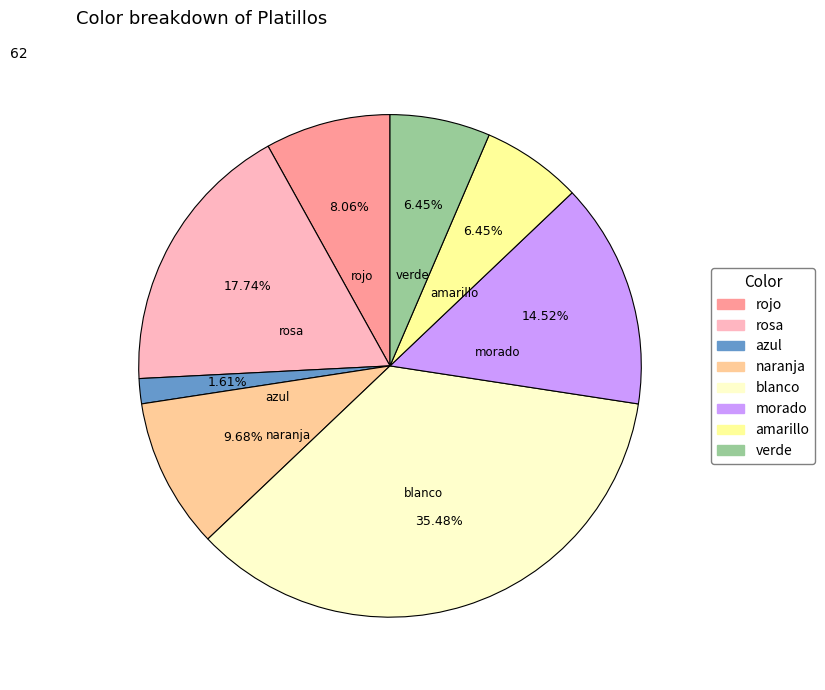

To the nearest percent, what is the difference between the blanco and naranja slice percentages?

26%